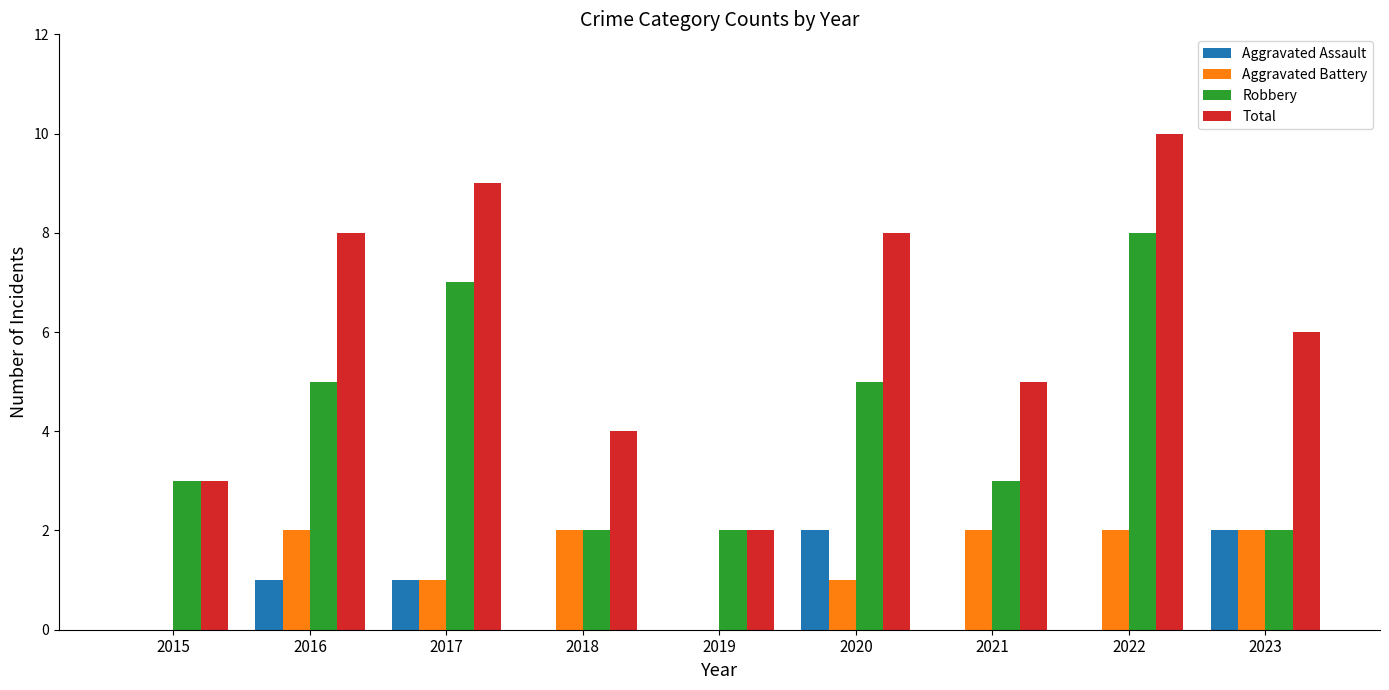

Which series has the largest total across all categories?

Total